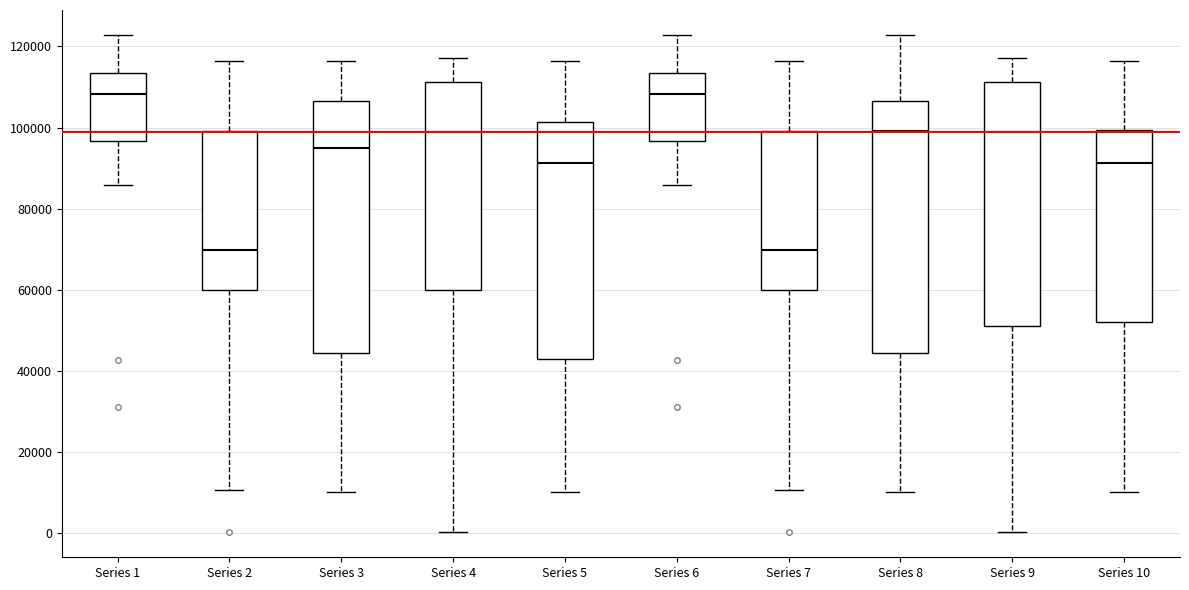

Reading left to right, read every box against the y-axis: the position of its median line, the range the box covers, and the ends of its whiskers. The values are not printed on the chart, so give them approximately, as read against the axis.

Series 1: median 108000, box 96000 to 114000, whiskers 86000 to 122000
Series 2: median 70000, box 60000 to 100000, whiskers 10000 to 116000
Series 3: median 96000, box 44000 to 106000, whiskers 10000 to 116000
Series 4: median 98000, box 60000 to 112000, whiskers 0 to 118000
Series 5: median 92000, box 44000 to 102000, whiskers 10000 to 116000
Series 6: median 108000, box 96000 to 114000, whiskers 86000 to 122000
Series 7: median 70000, box 60000 to 100000, whiskers 10000 to 116000
Series 8: median 100000, box 44000 to 106000, whiskers 10000 to 122000
Series 9: median 98000, box 52000 to 112000, whiskers 0 to 118000
Series 10: median 92000, box 52000 to 100000, whiskers 10000 to 116000